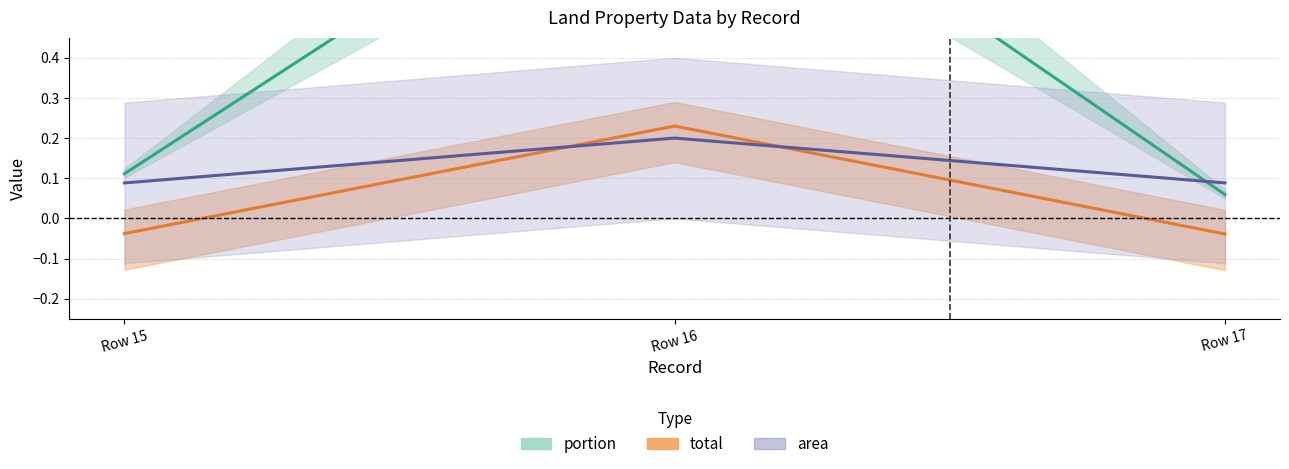

What is the highest value of the area series?

0.2